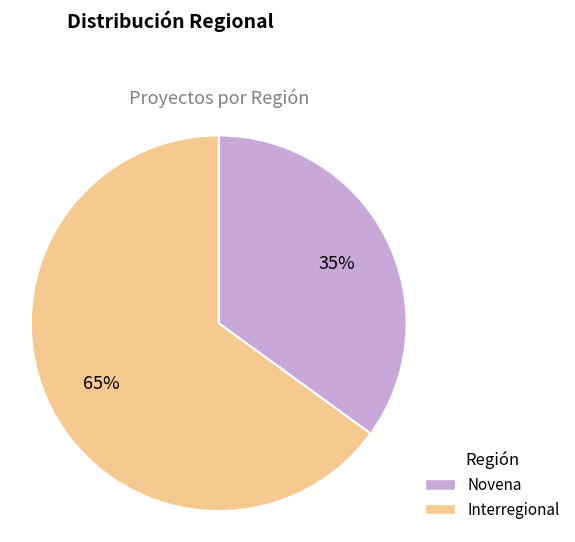

How many slices are in this pie chart?

2